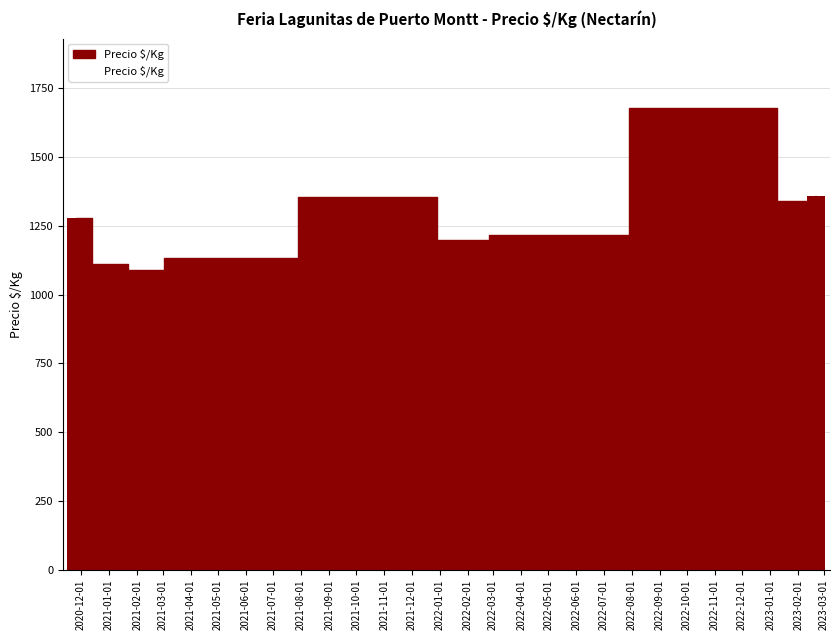

What is the difference between the maximum and second lowest values?

567.7